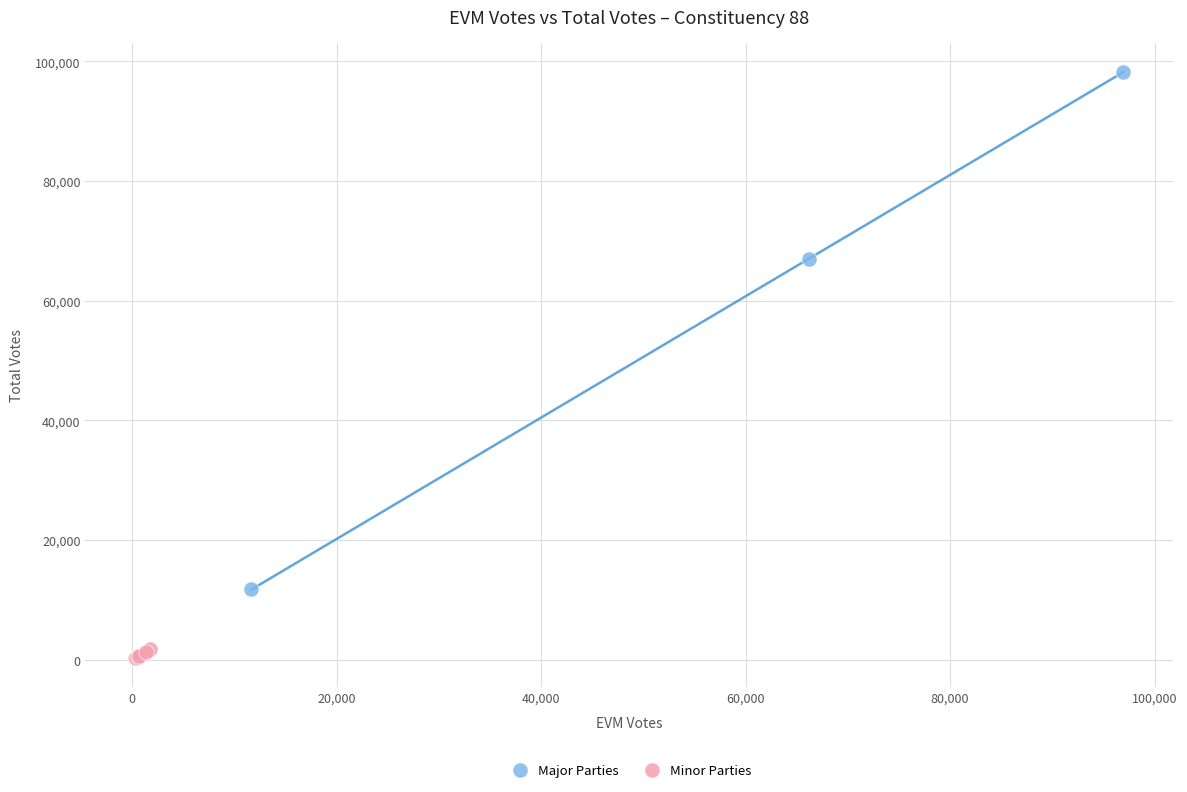

Which series contains the lowest Y value?

Minor Parties